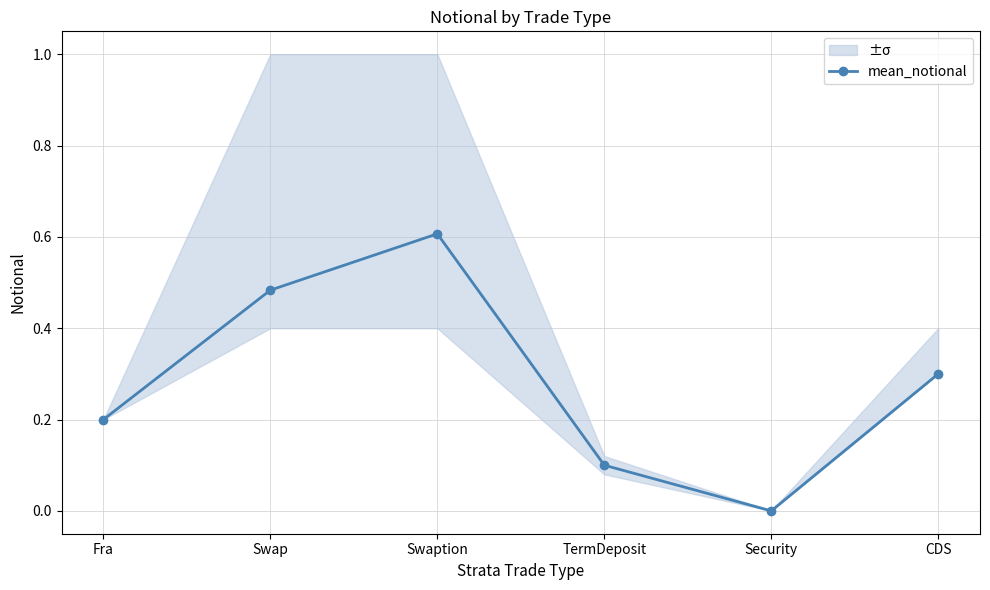

The chart shows a value of 0.0 at Security. True or false?

True